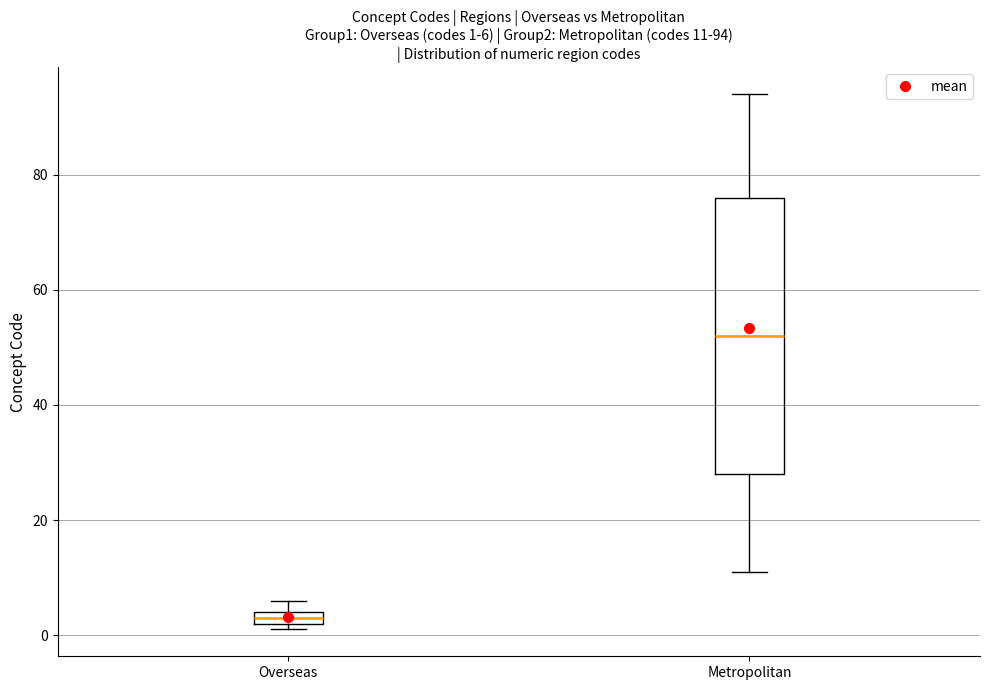

Comparing the boxes themselves (not the whiskers), which one is the tallest?

Metropolitan